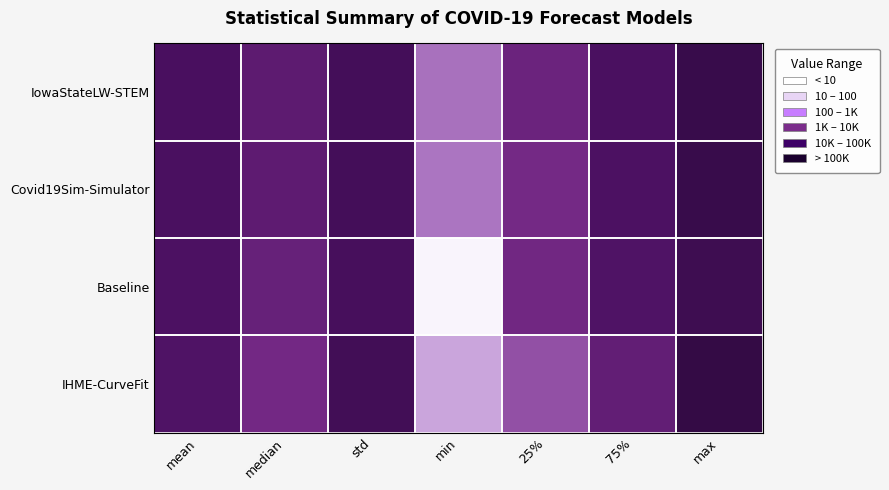

At which category does the chart reach its peak across all series?

max